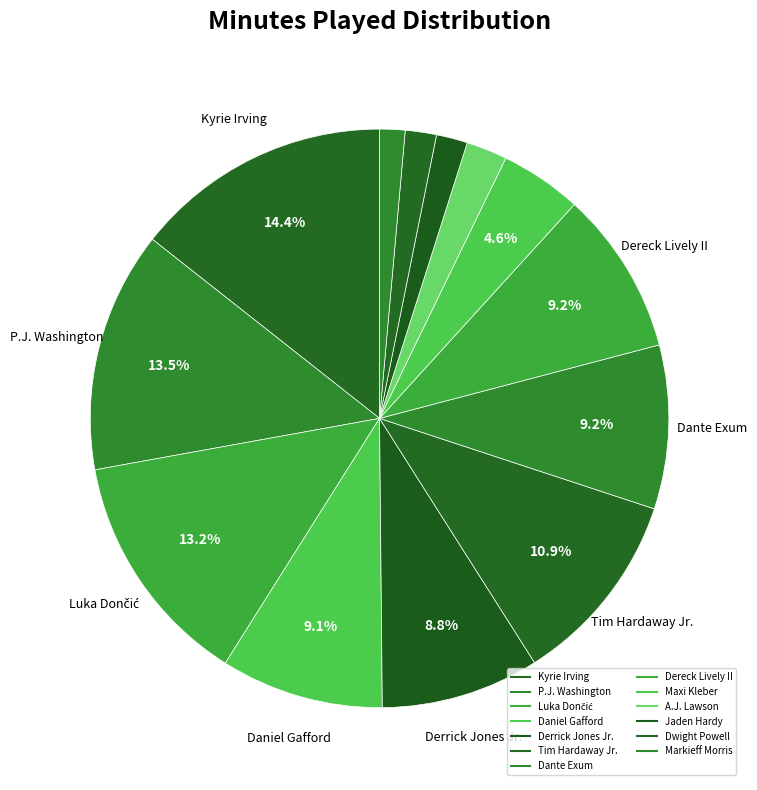

How many segments does this pie chart have?

13